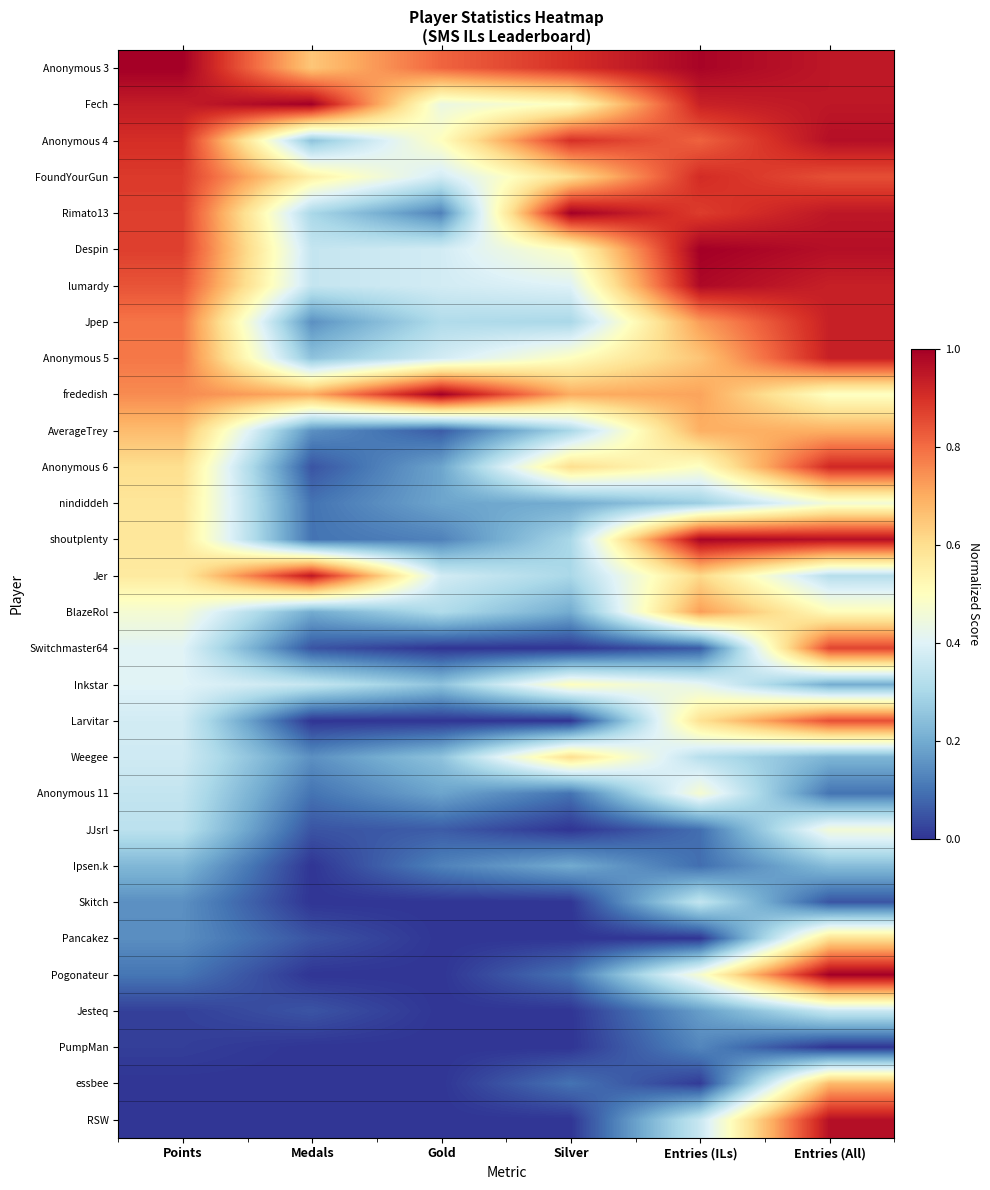

List the series in order of their peak value, highest first.

Anonymous 3, Fech, Rimato13, Despin, frededish, Pogonateur, shoutplenty, lumardy, Anonymous 4, RSW, Jer, Jpep, Anonymous 5, Anonymous 6, FoundYourGun, Switchmaster64, Larvitar, BlazeRol, AverageTrey, essbee, Weegee, Pancakez, nindiddeh, Inkstar, Anonymous 11, JJsrl, Jesteq, Skitch, Ipsen.k, PumpMan